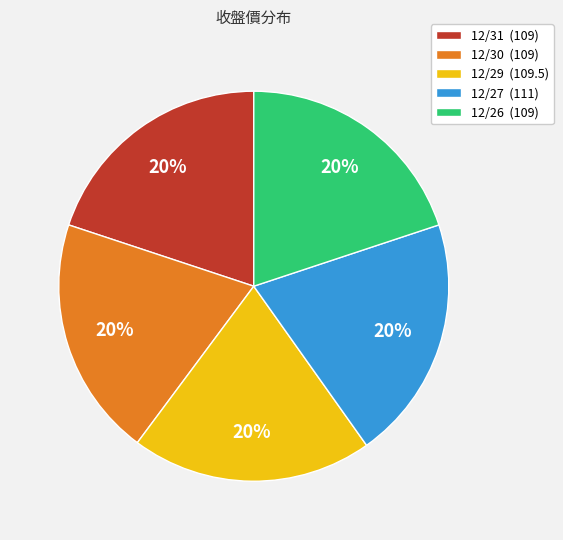

To the nearest percent, what portion does 12/31 represent?

20%